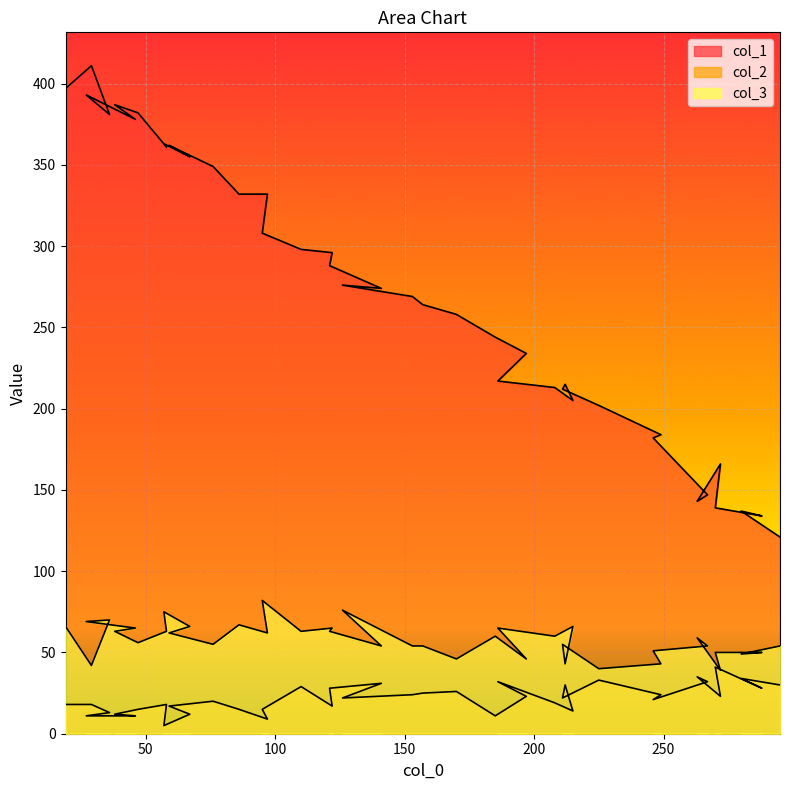

Which category has the lowest value across all series?

57